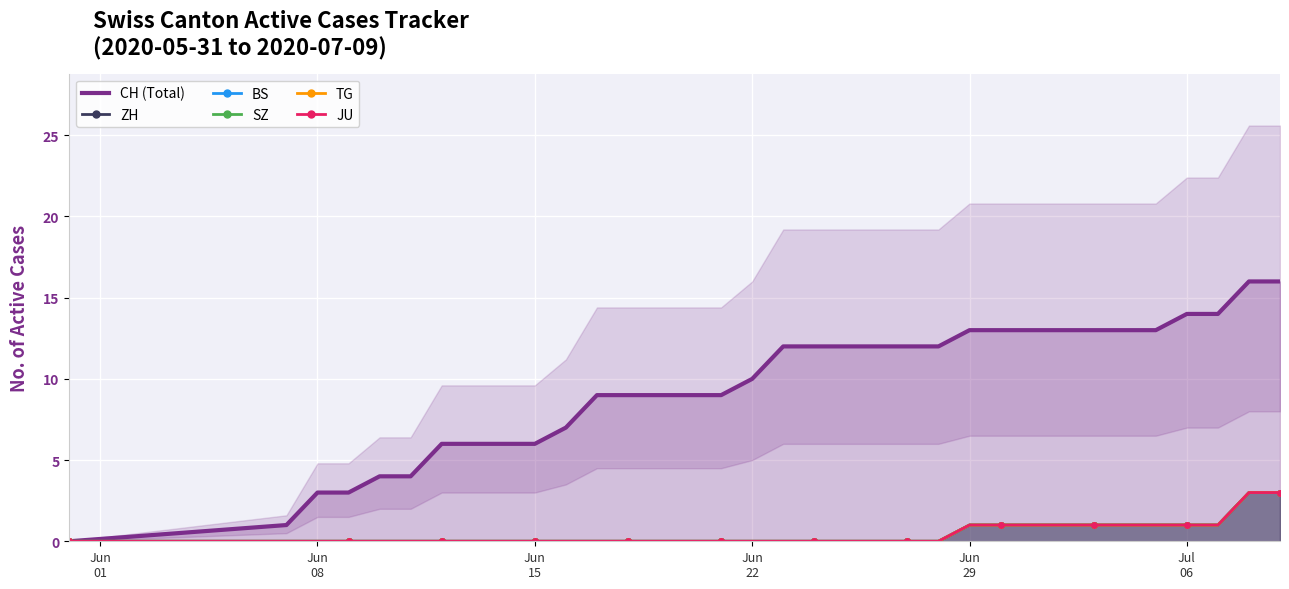

True or false: BS and SZ intersect in this chart.

False